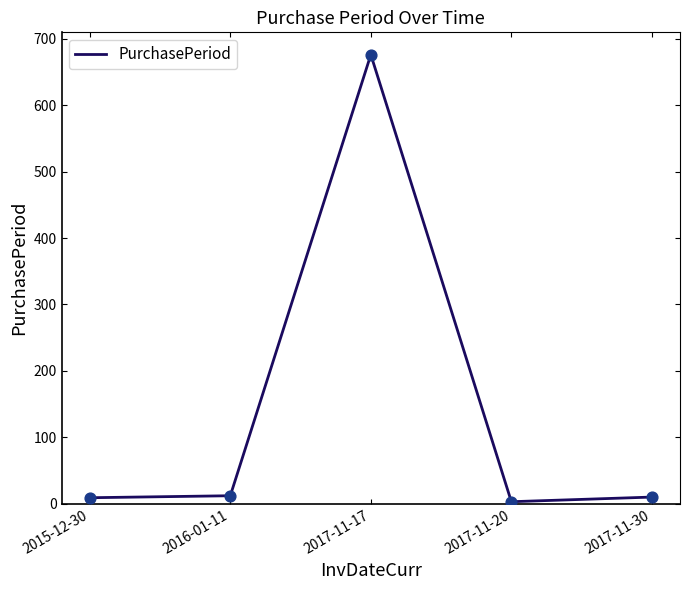

Approximately how many times larger is the value at 2015-12-30 compared to 2017-11-30?

0.9